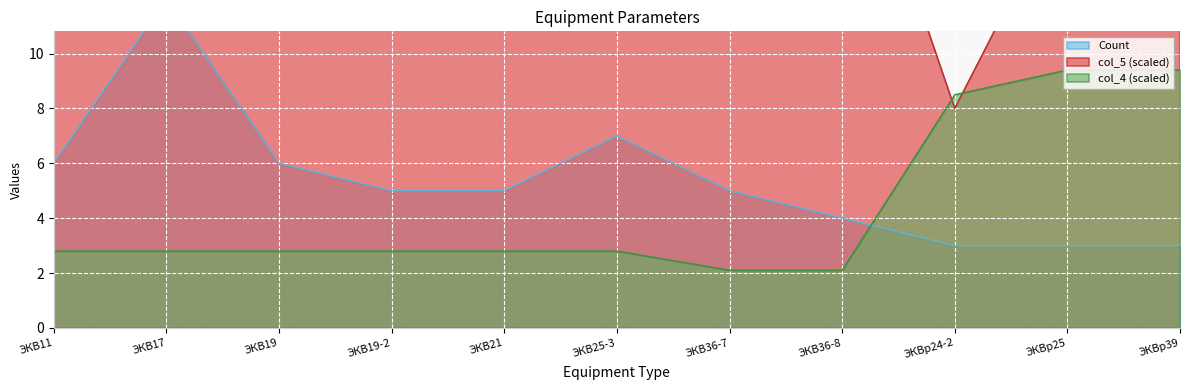

What is the difference between the highest and lowest values at ЭКВ25-3?

9.2